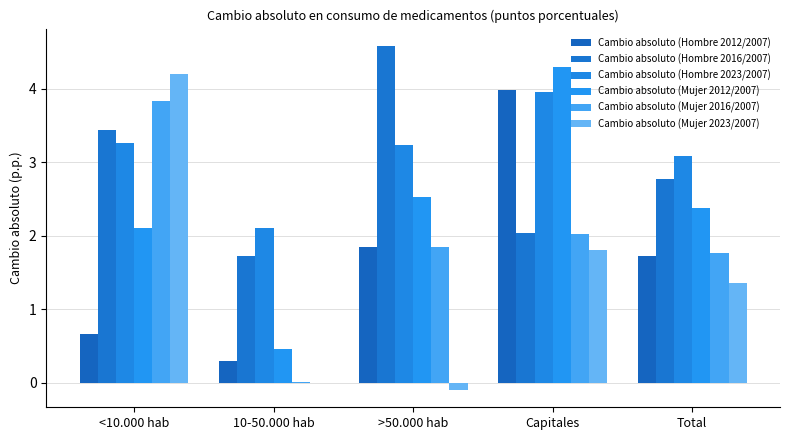

Where does the Cambio absoluto (Mujer 2016/2007) series first go above 1?

<10.000 hab